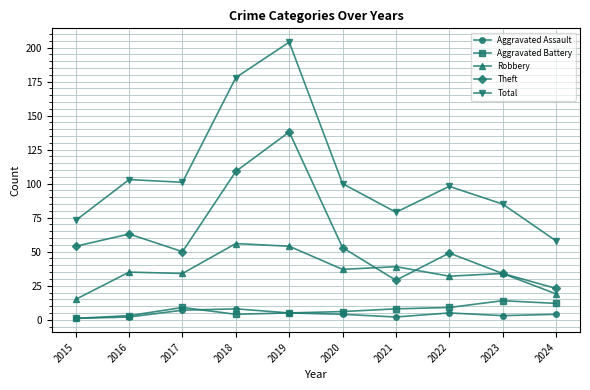

Between 2019 and 2021, which series saw the biggest shift?

Total